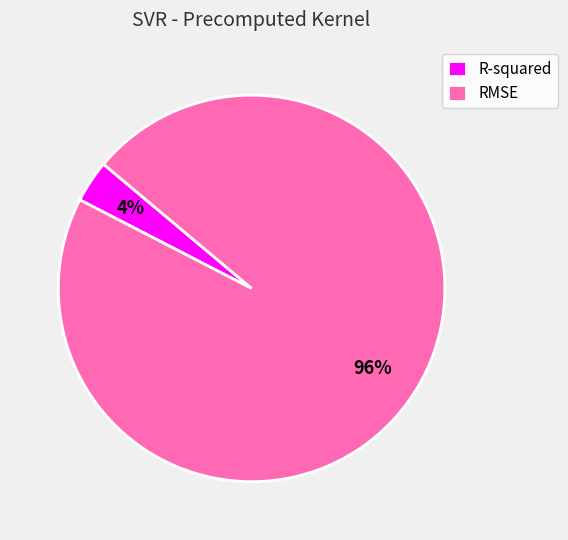

Rank the categories by value from lowest to highest.

R-squared, RMSE